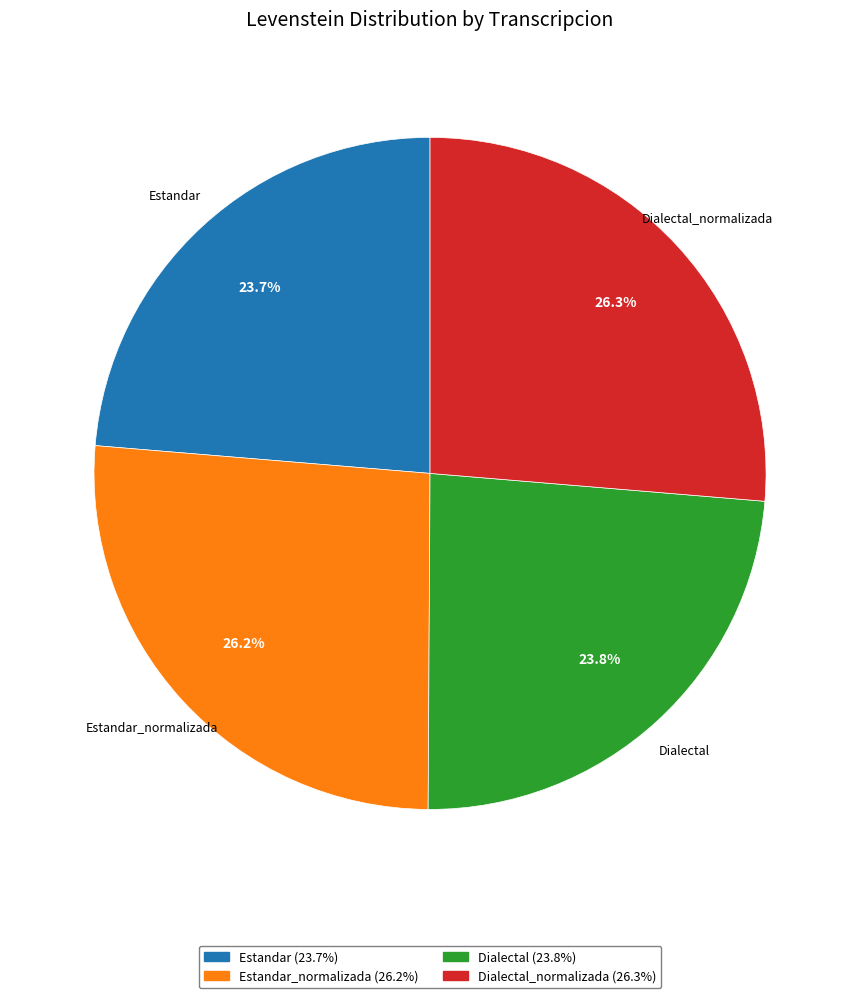

Does any single category account for the majority?

No